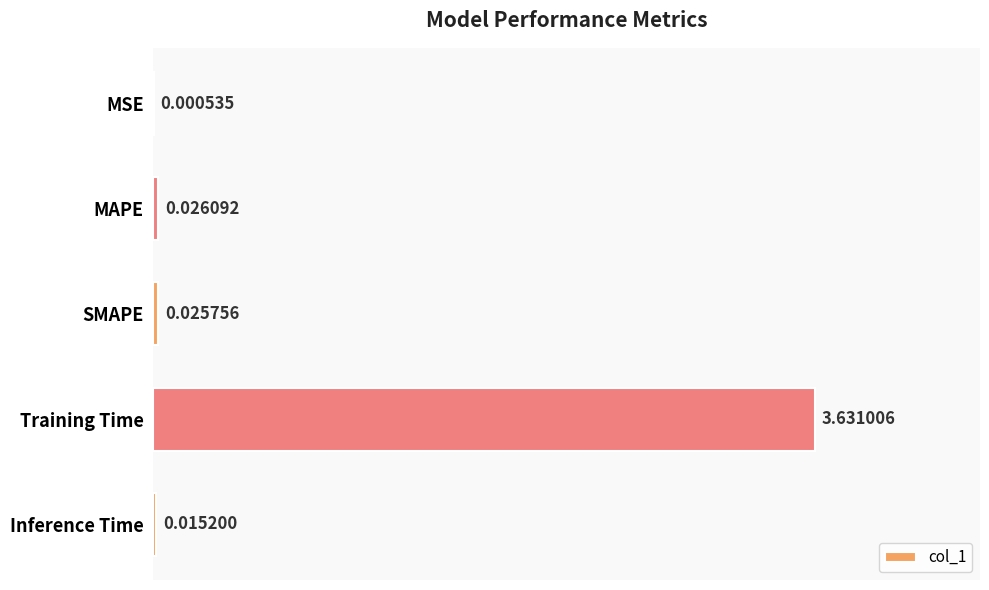

How many data points does each series have?

5